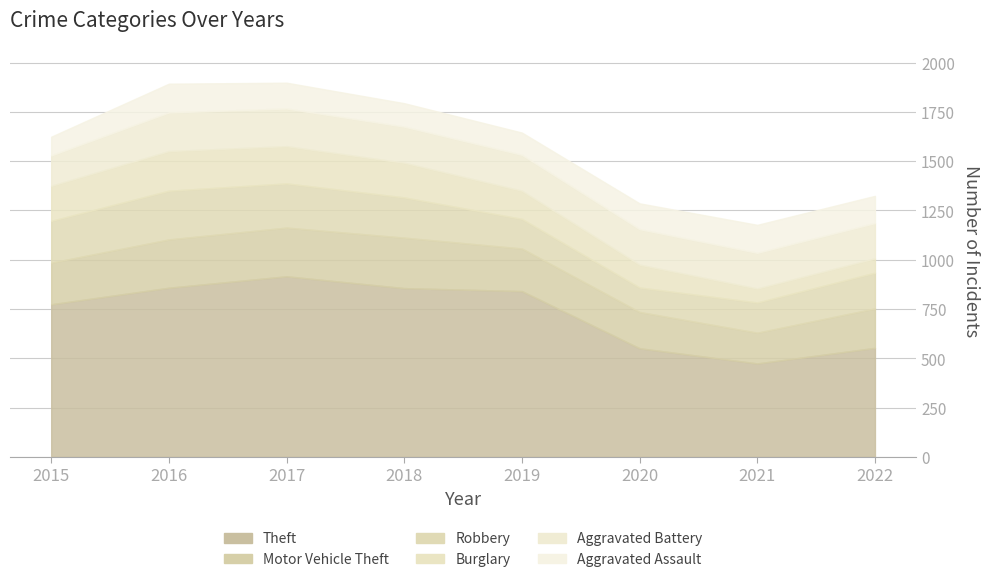

What is the value of the Theft point at the 3rd from the left?

916